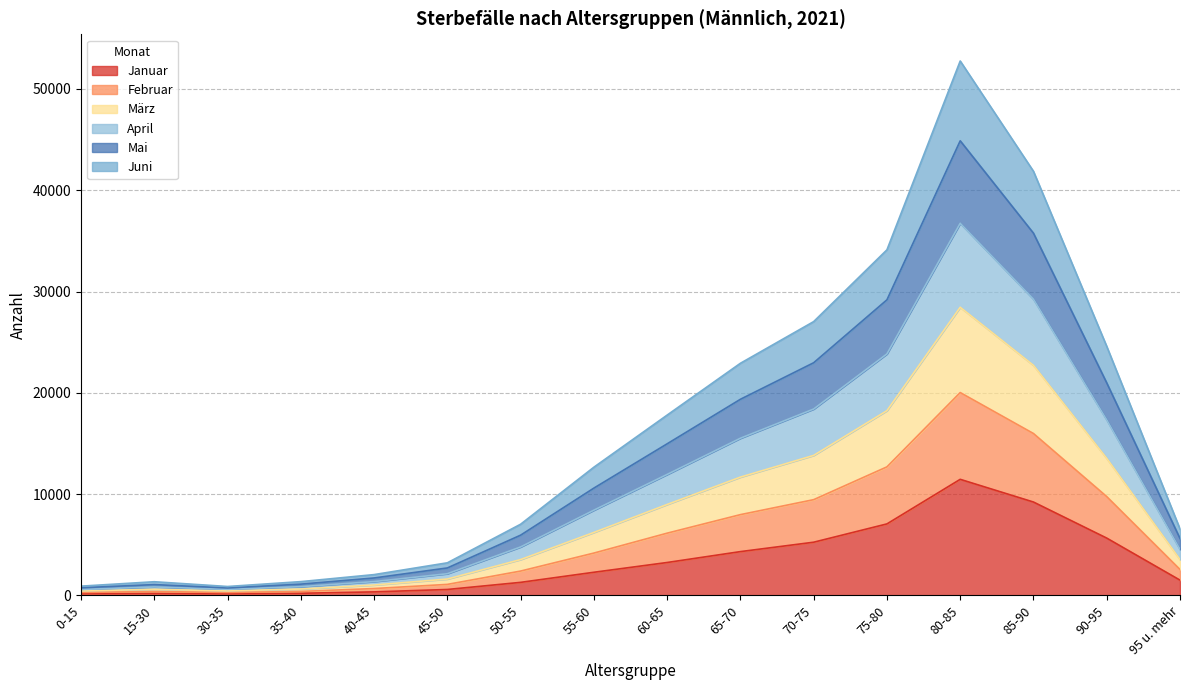

Is the value of Juni at 50-55 greater than the value of April at 75-80?

No